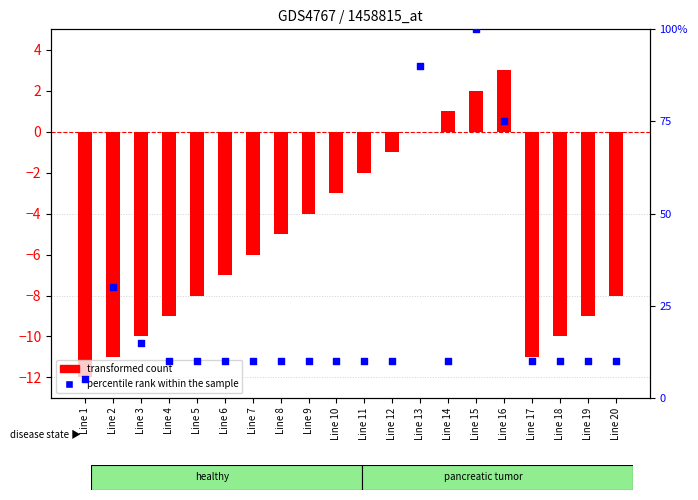

What are all the series names shown in the legend?

transformed count, percentile rank within the sample